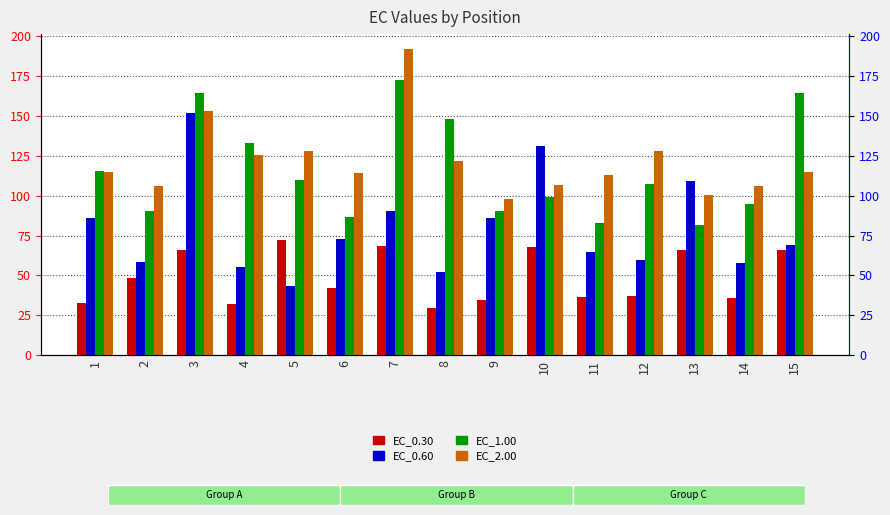

How many values in the EC_0.60 series exceed 69?

8